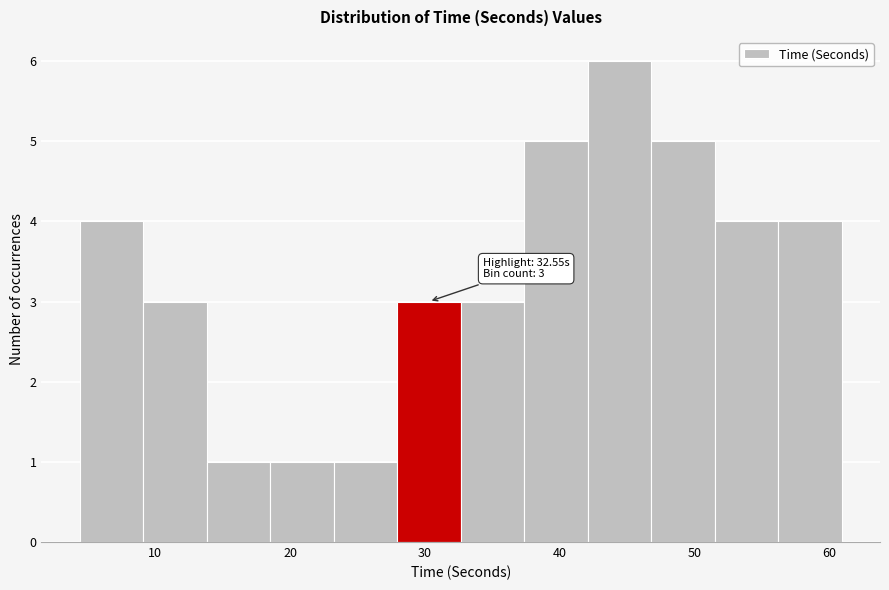

Over which range of the x-axis is the bar tallest?

42 to 47